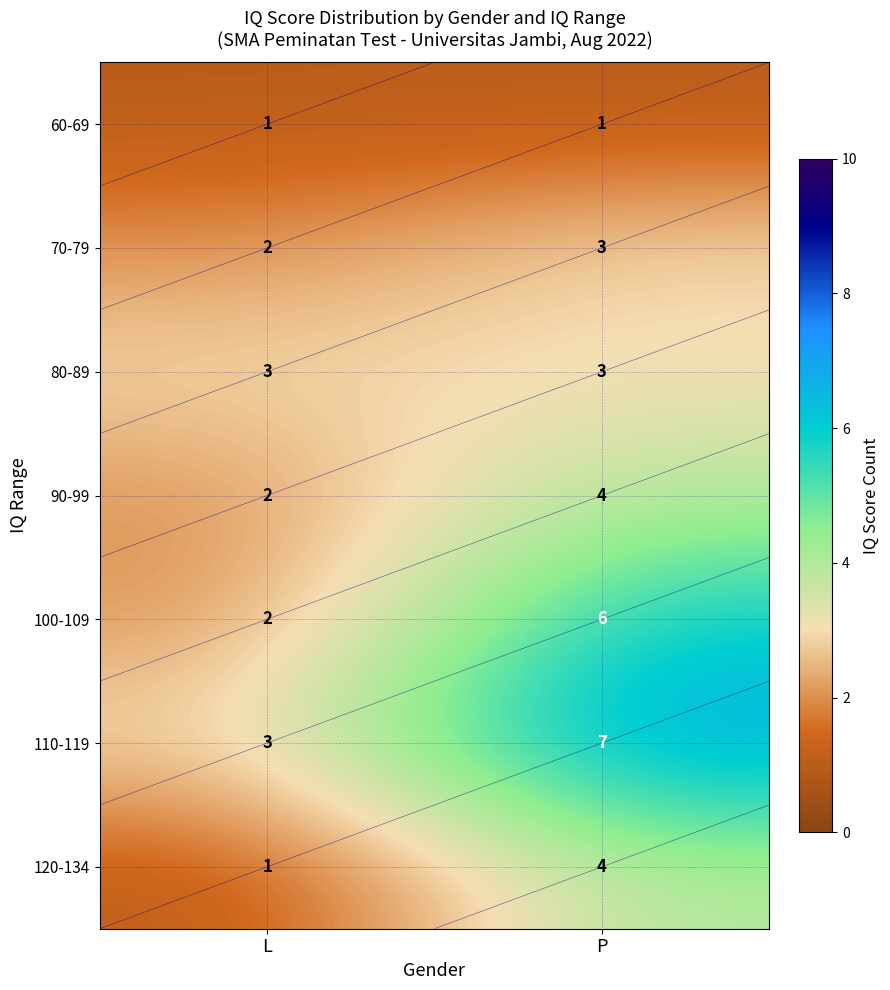

Is it true that 110-119 equals 7 at P?

True